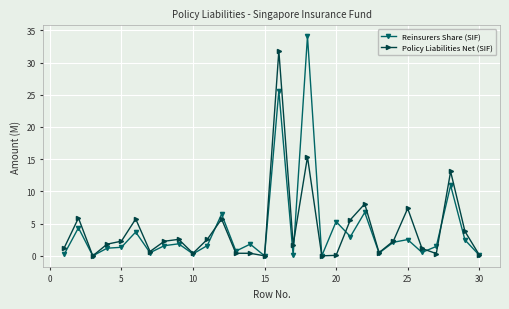

List the series in order of their peak value, lowest first.

Policy Liabilities Net (SIF), Reinsurers Share (SIF)